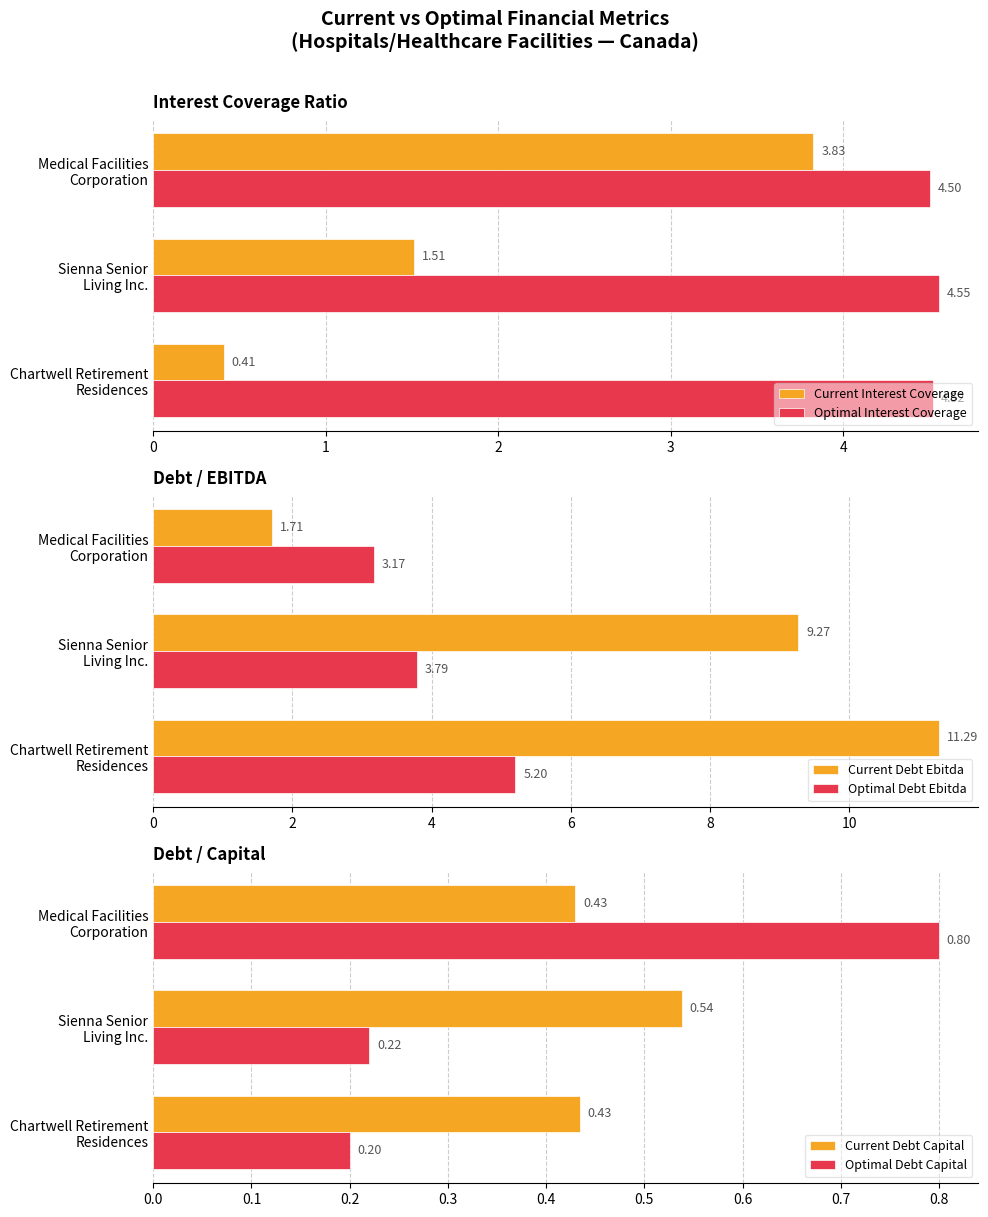

Which series has the largest range (max minus min)?

Current Debt Ebitda